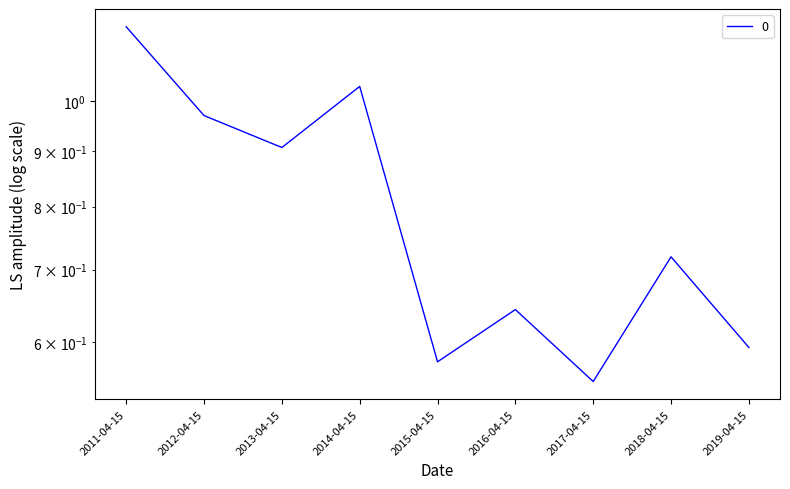

What is the greatest value displayed?

1.2